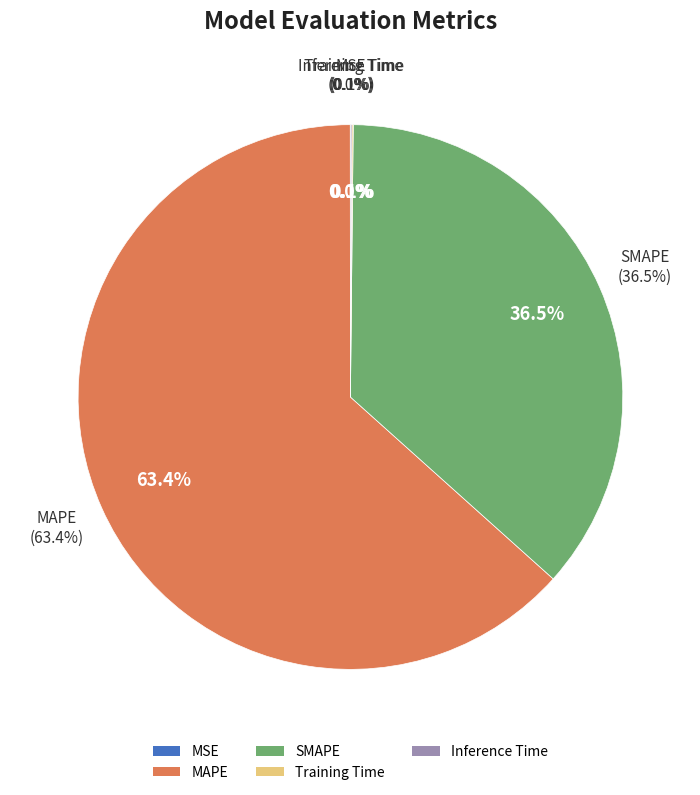

What percentage do Training Time and MAPE together represent?

63.4%